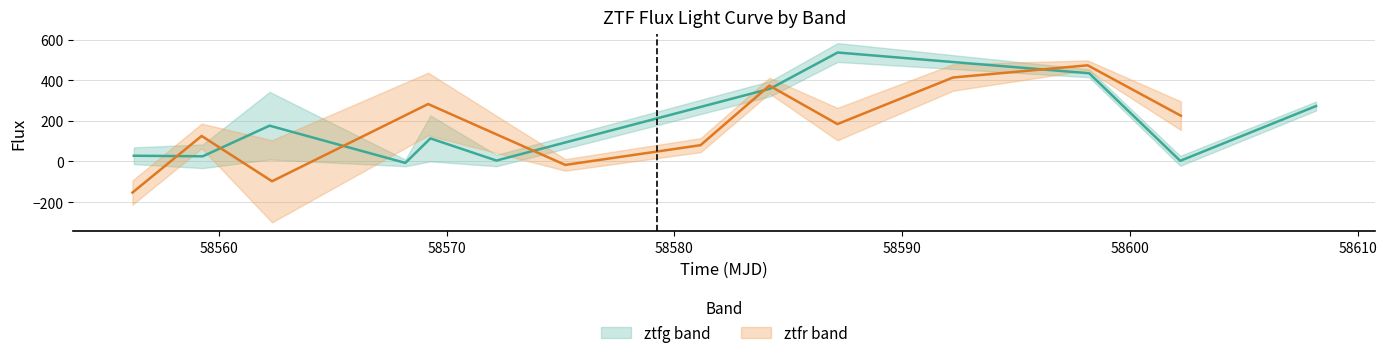

Is it true that ztfr_flux equals 94.4 at 8?

False